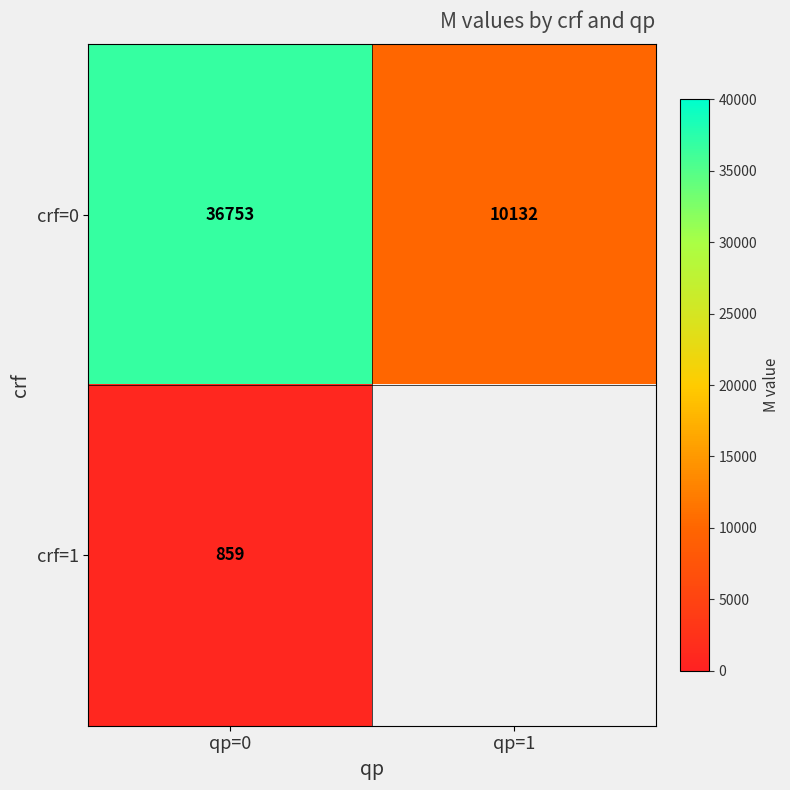

Is the value of crf=1 at qp=1 greater than the value of crf=0 at qp=1?

No